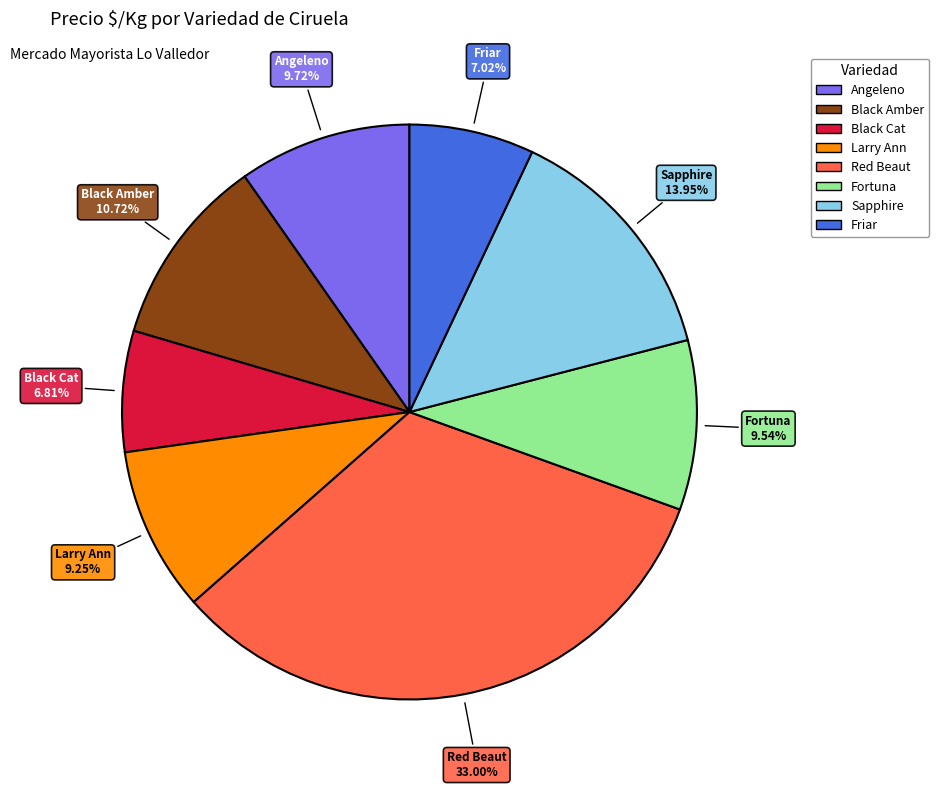

Which category has the biggest portion of the pie?

Red Beaut